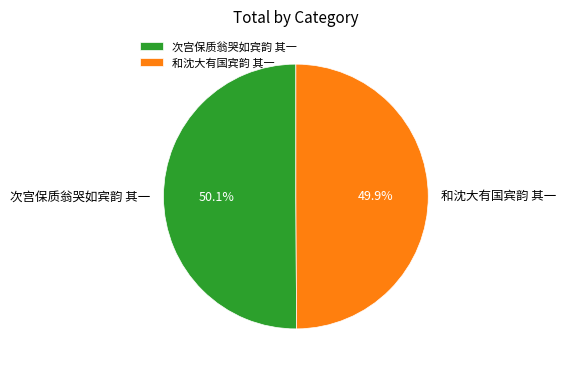

Approximately how many times larger is the value at 和沈大有国宾韵 其一 compared to 次宫保质翁哭如宾韵 其一?

1.0